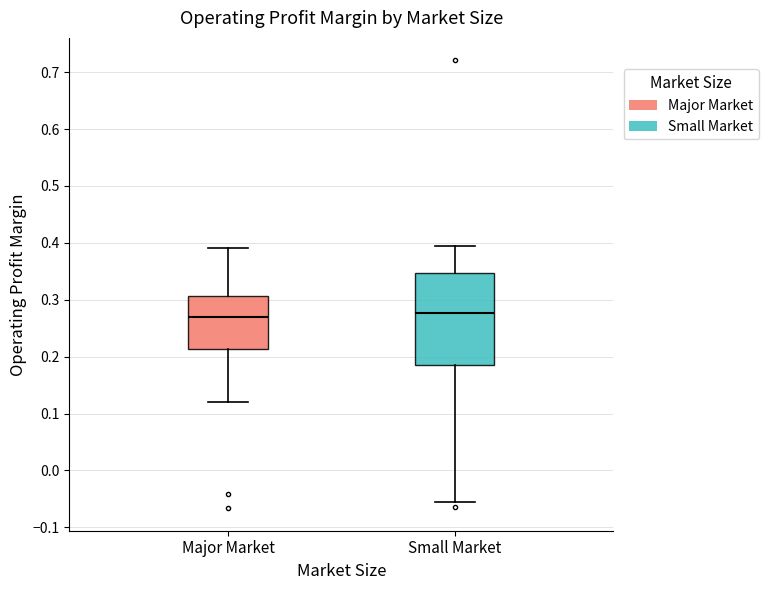

Which box is the tallest, from its lower edge to its upper edge?

Small Market